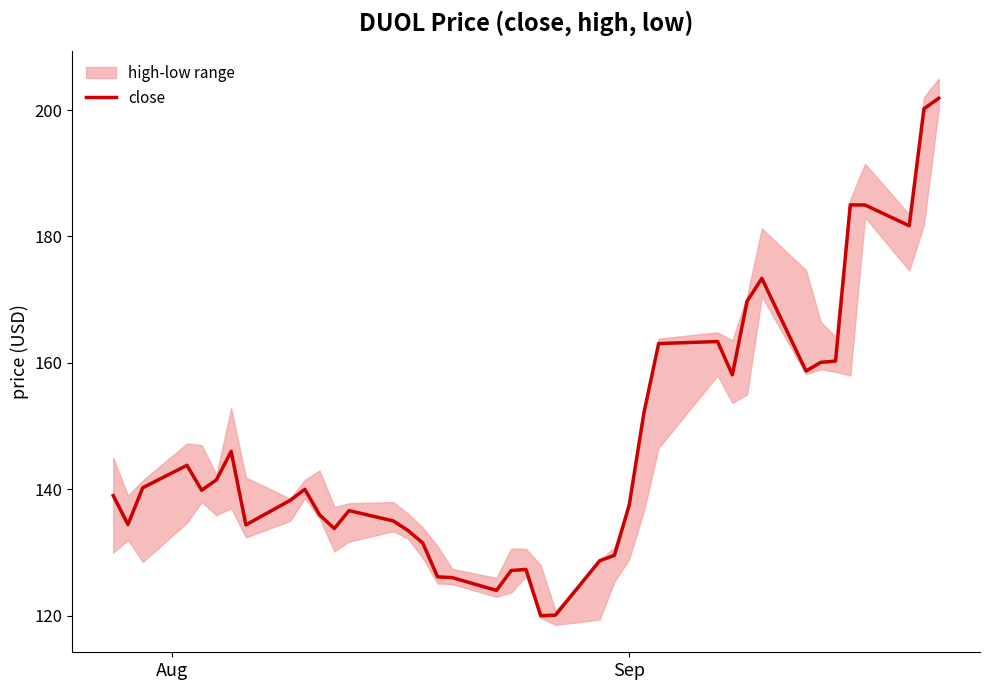

What is the minimum value for close?

120.0